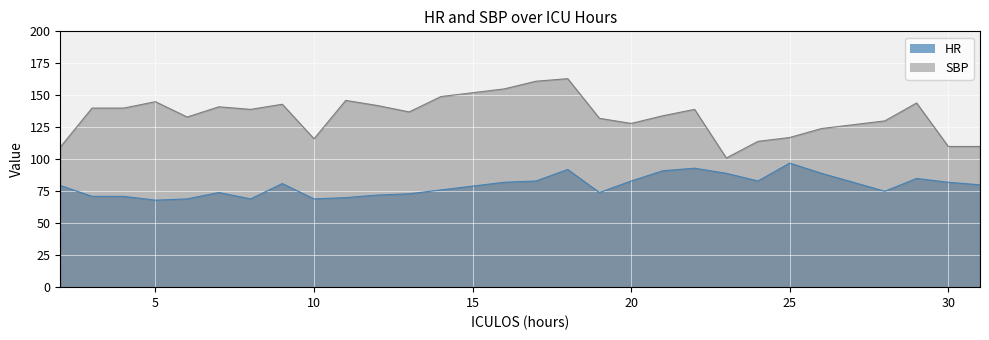

At which category is the sum across all series the highest?

18